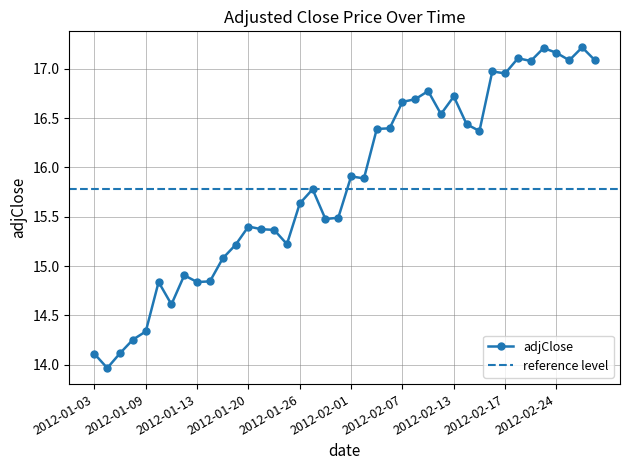

Where is the data nearest to the value 15?

2012-01-18